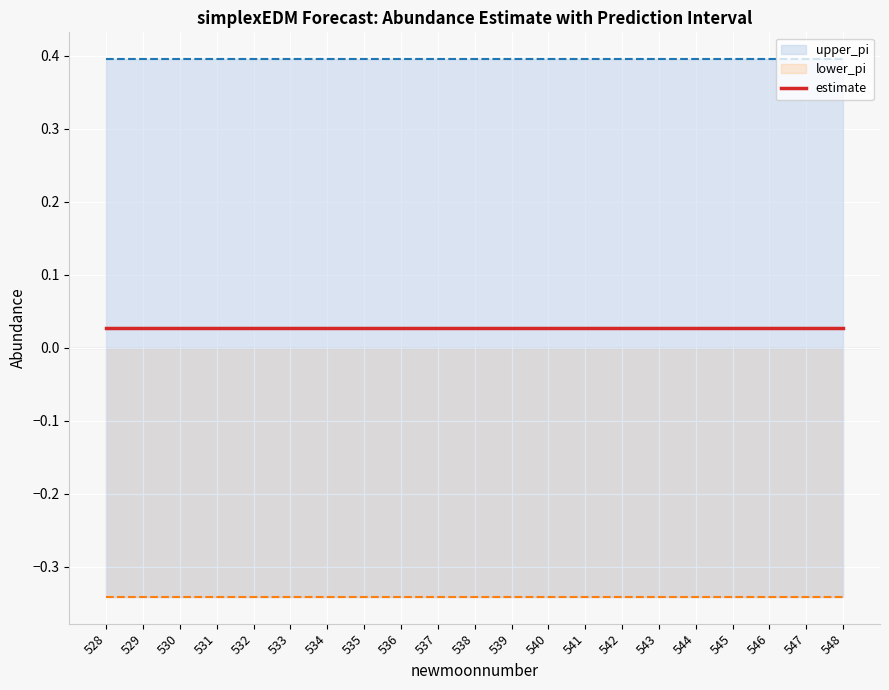

True or false: estimate and lower_pi intersect in this chart.

False